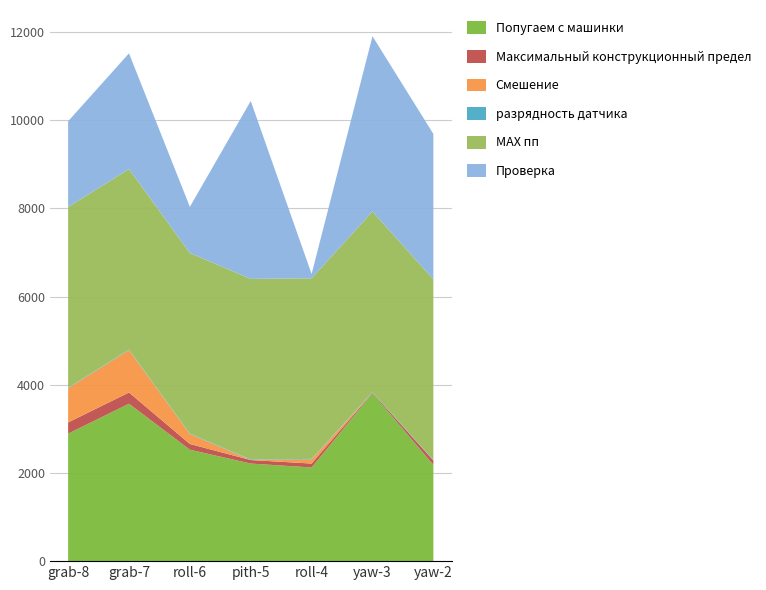

What is the lowest value of the Попугаем с машинки series?

2124.1